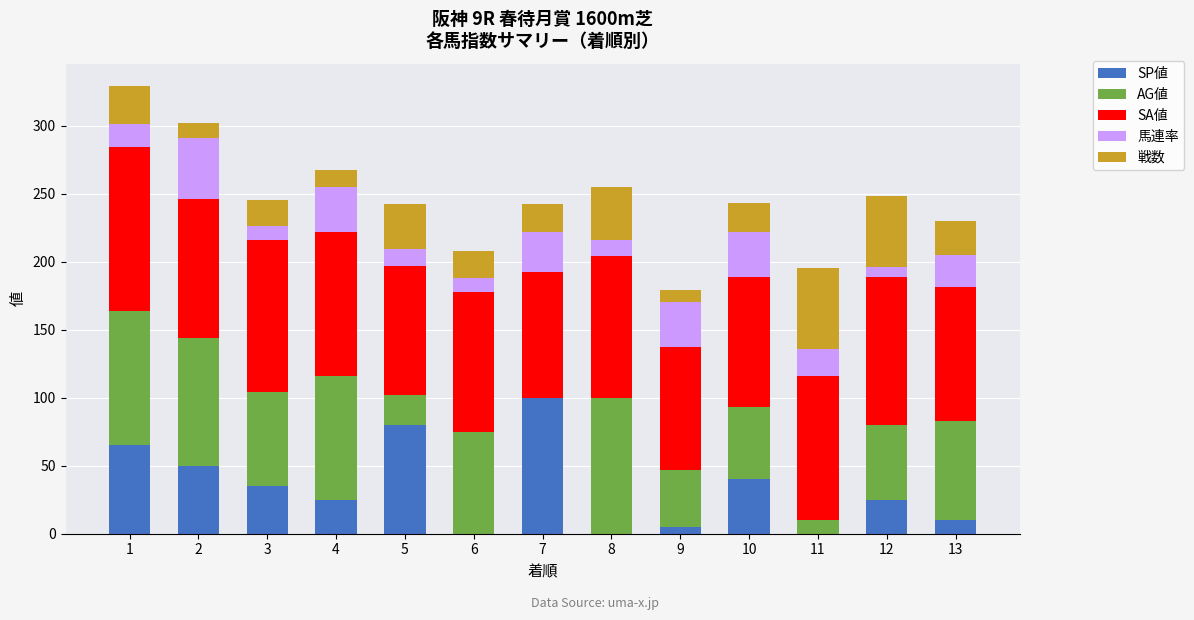

Which category has the highest value in the SP値 series?

7